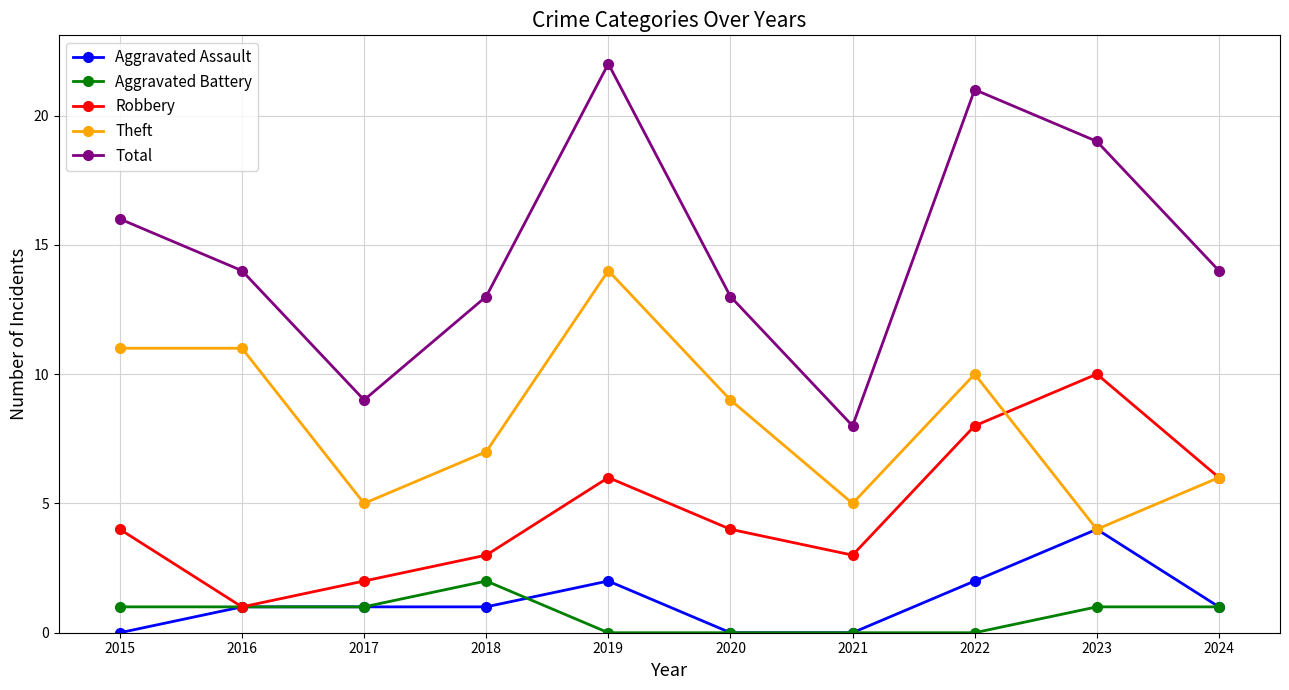

What is the sum of the Total values at 2021 and 2022?

29